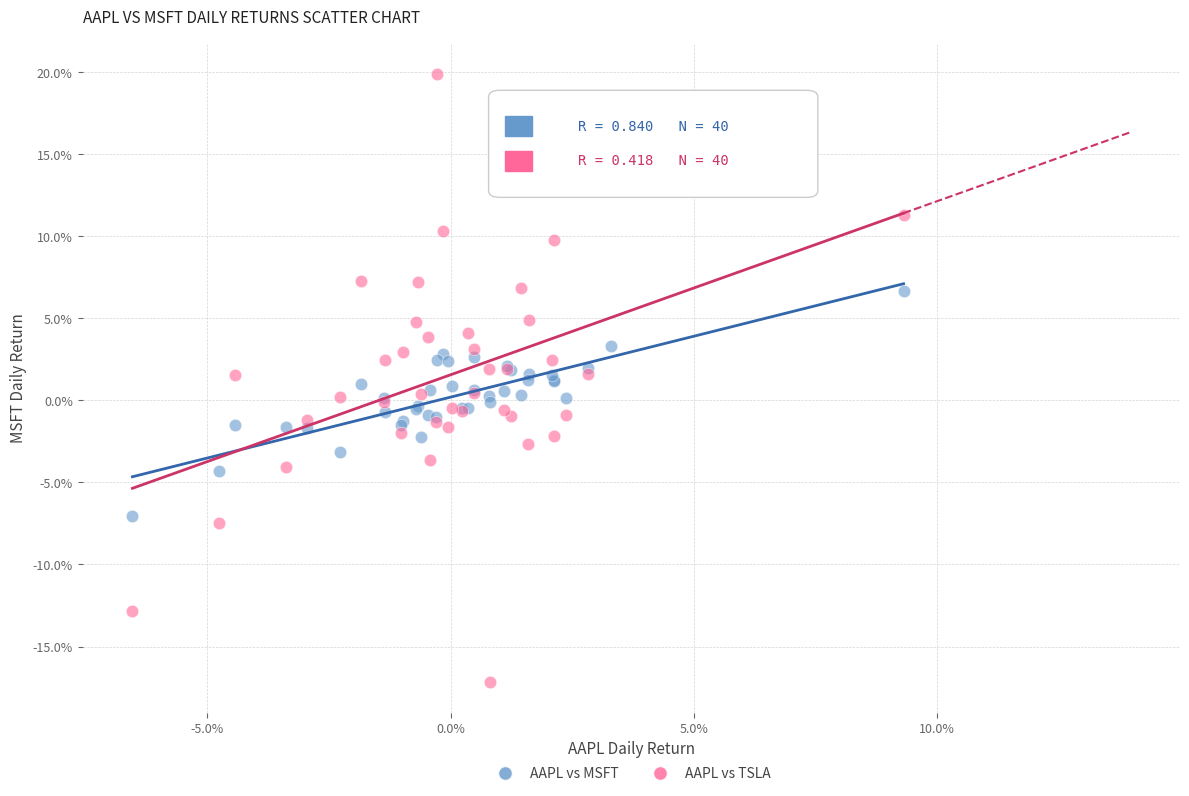

What are all the series names shown in the legend?

AAPL vs MSFT, AAPL vs TSLA